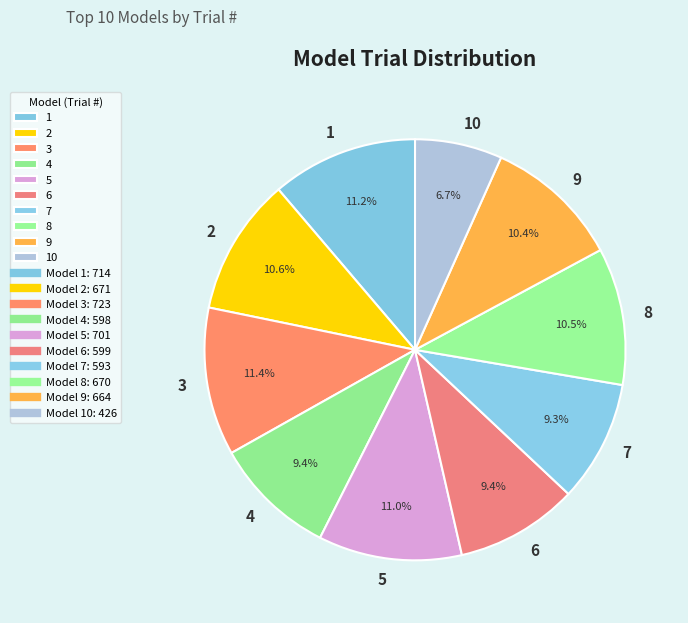

To the nearest percent, what percentage of the pie is 7?

9%